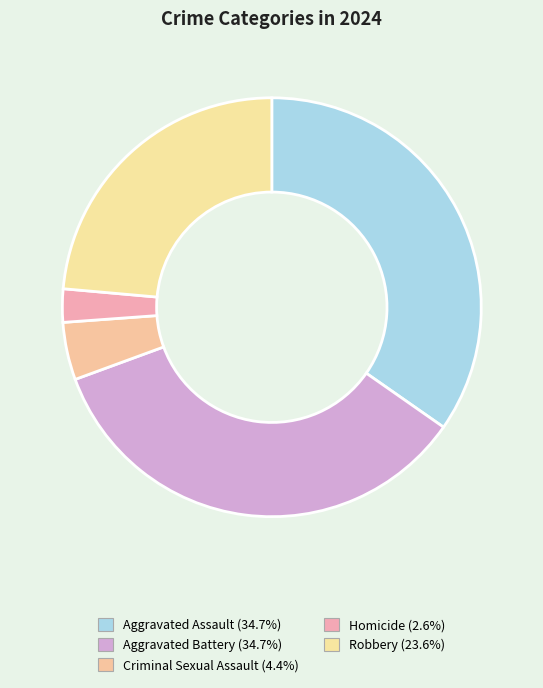

To the nearest percent, what is the difference between the Homicide and Aggravated Battery slice percentages?

32%